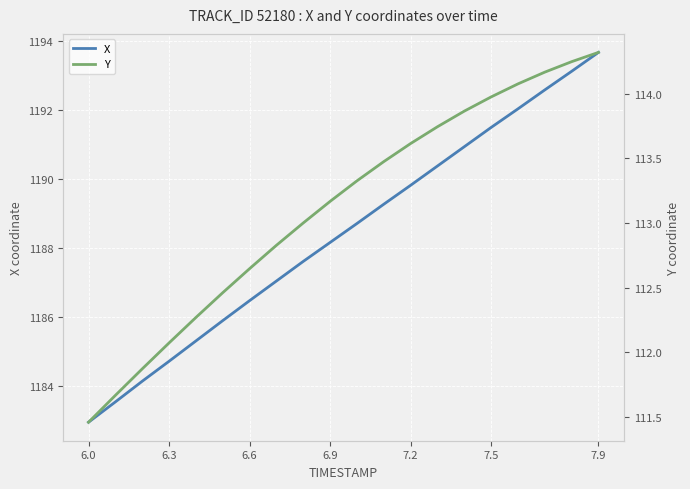

What are all the series names shown in the legend?

X, Y